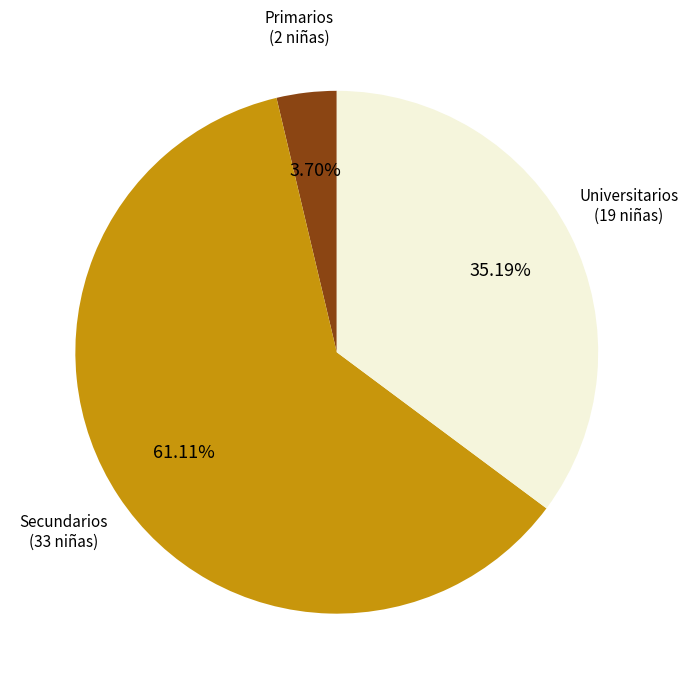

Is there any slice that represents more than half of the pie?

Yes